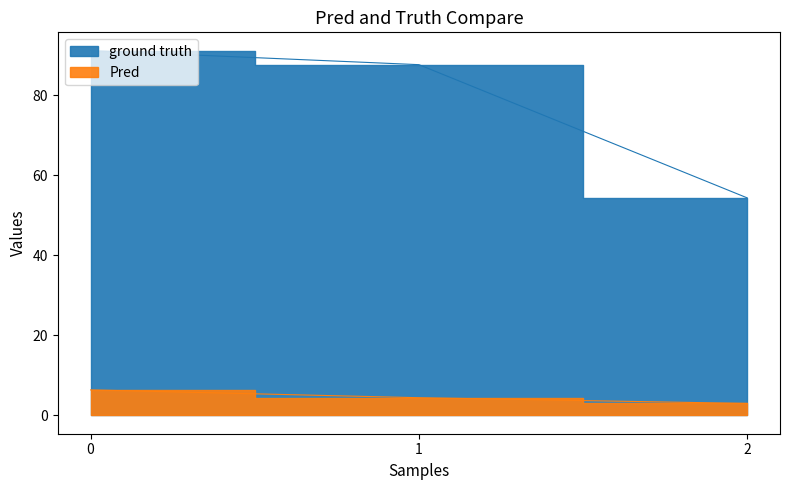

List the series in order of their overall mean, lowest first.

Pred, ground truth